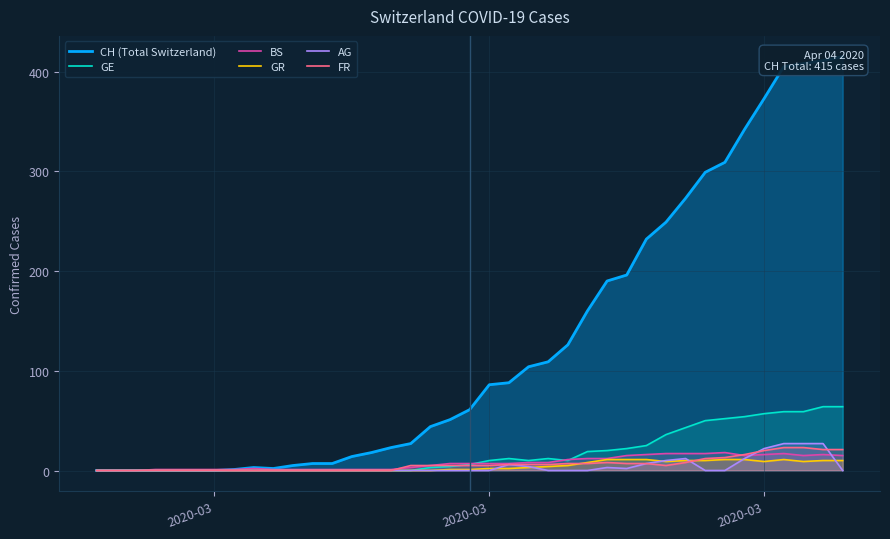

What is the average value of the AG series?

4